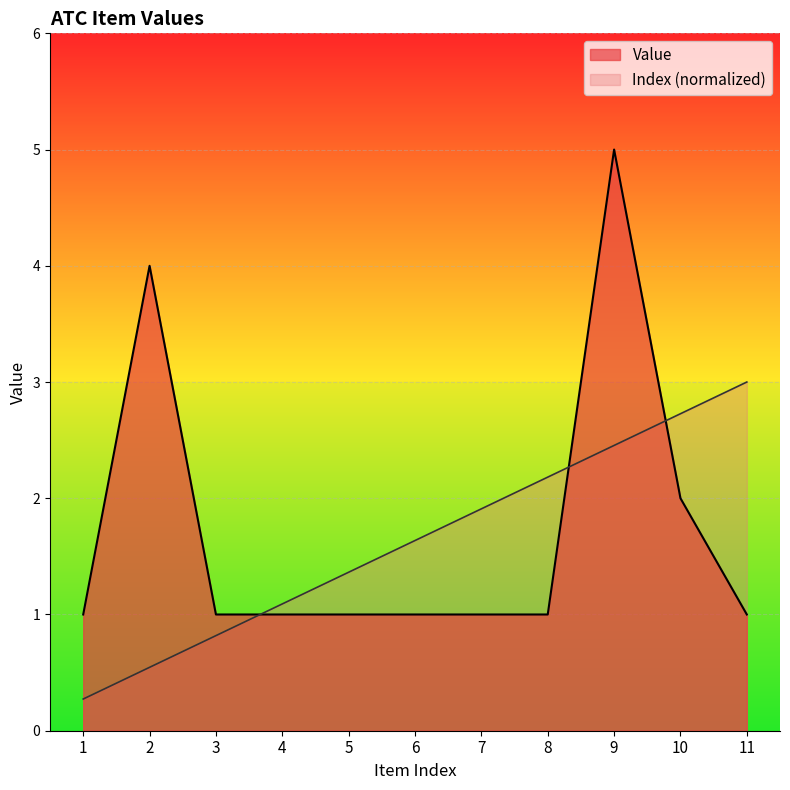

Reading left to right, what are all the values shown in this chart?

Index: 1=0.3	2=0.5	3=0.8	4=1.1	5=1.4	6=1.6	7=1.9	8=2.2	9=2.5	10=2.7	11=3.0
Value: 1=1.0	2=4.0	3=1.0	4=1.0	5=1.0	6=1.0	7=1.0	8=1.0	9=5.0	10=2.0	11=1.0